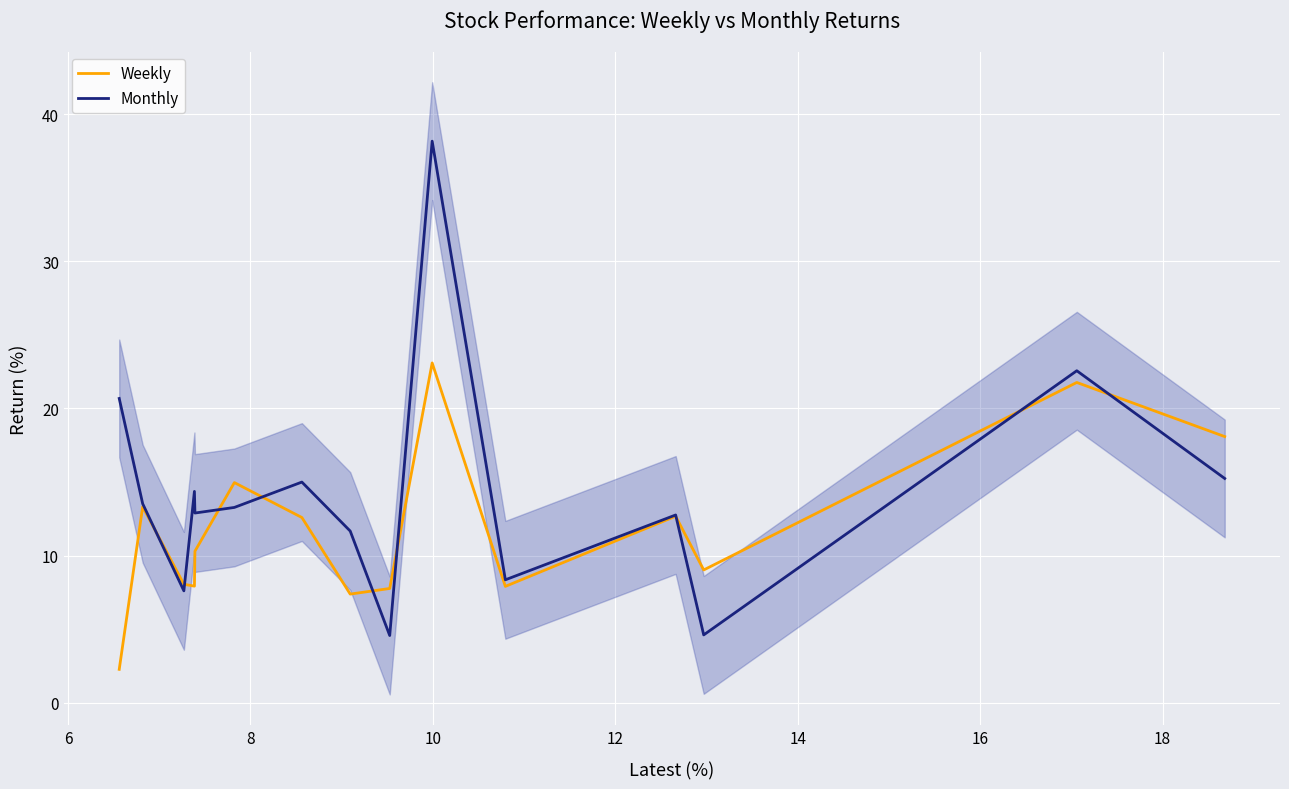

Where do Monthly and Weekly first cross each other?

6 and 8